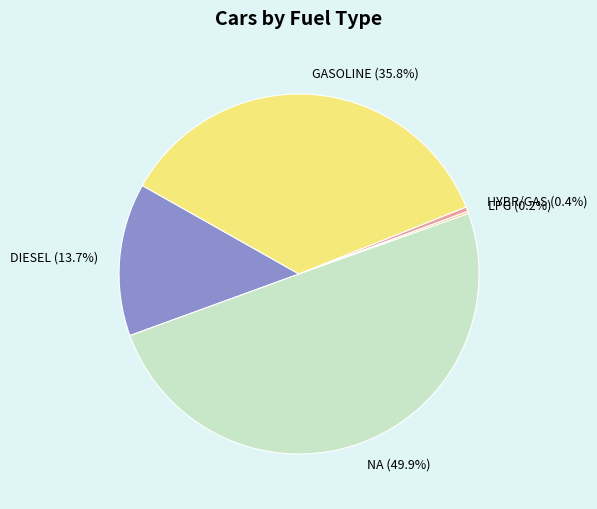

To the nearest percent, what is the difference between the largest and smallest slice percentages?

50%